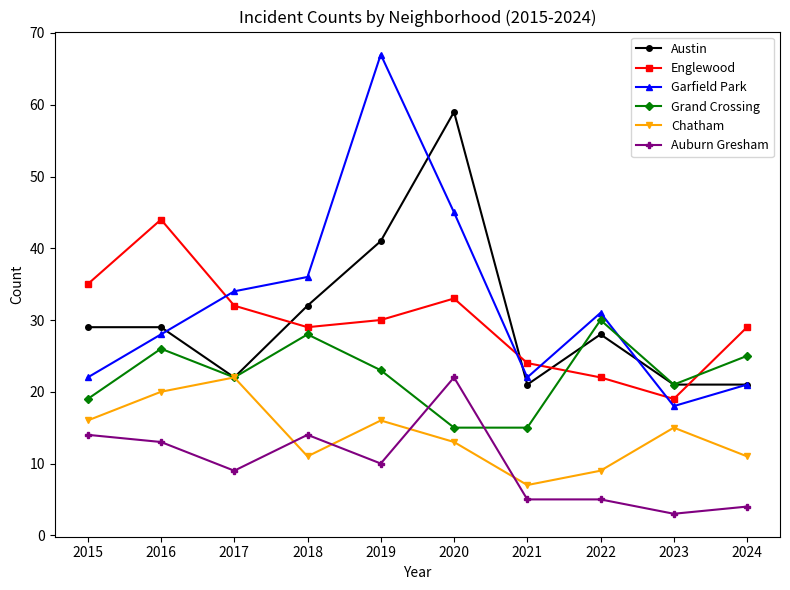

Read the Garfield Park value at 2024.

21